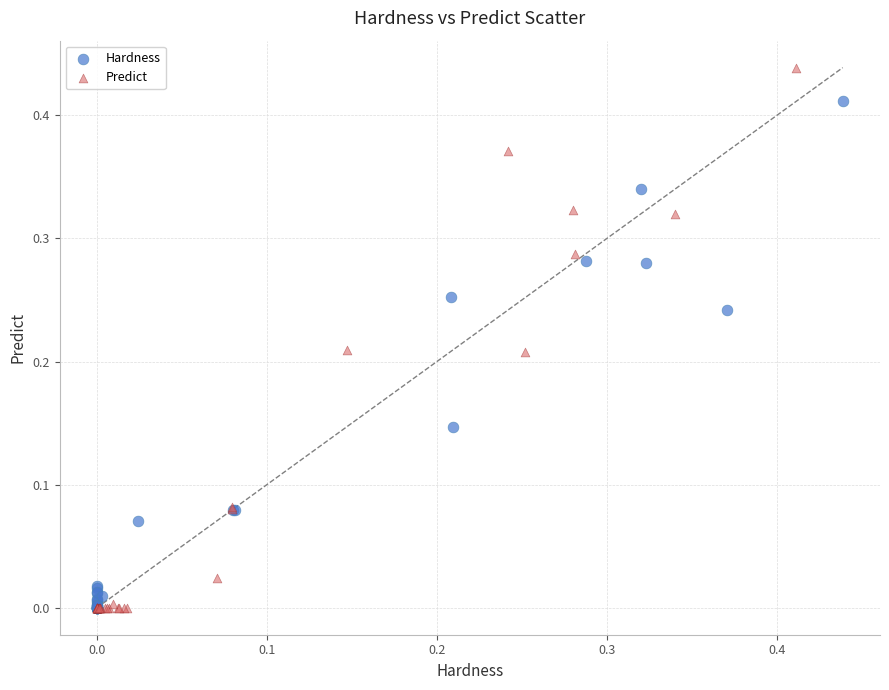

Which series has the largest Y range (max minus min)?

Predict